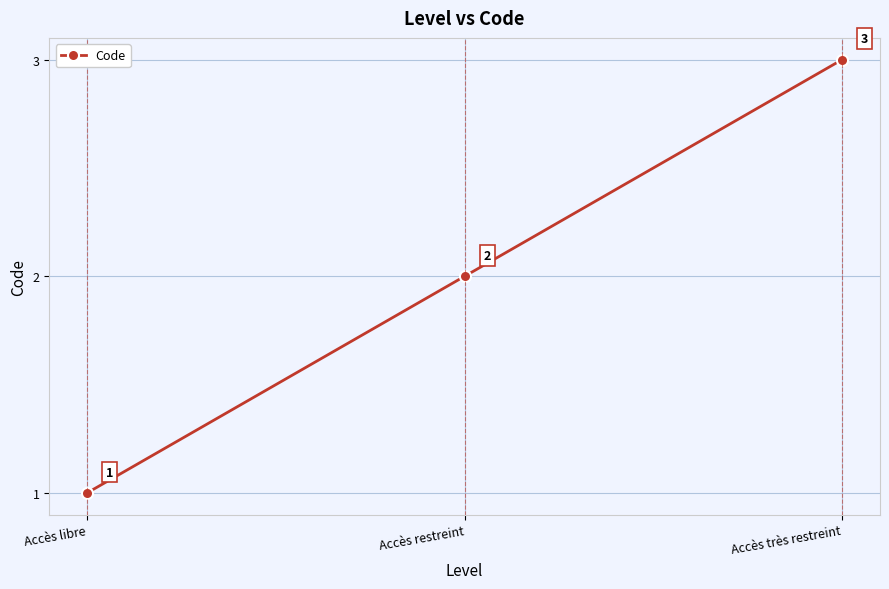

Is this an area chart (filled region under the line)?

No